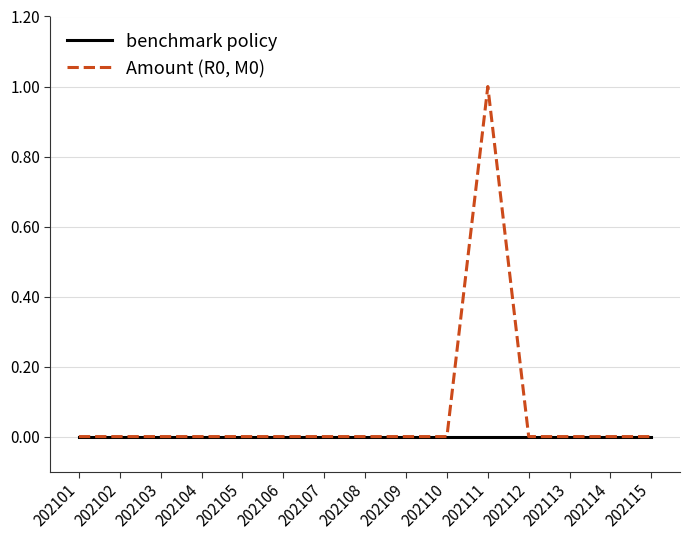

Is this an area chart (filled region under the line)?

No